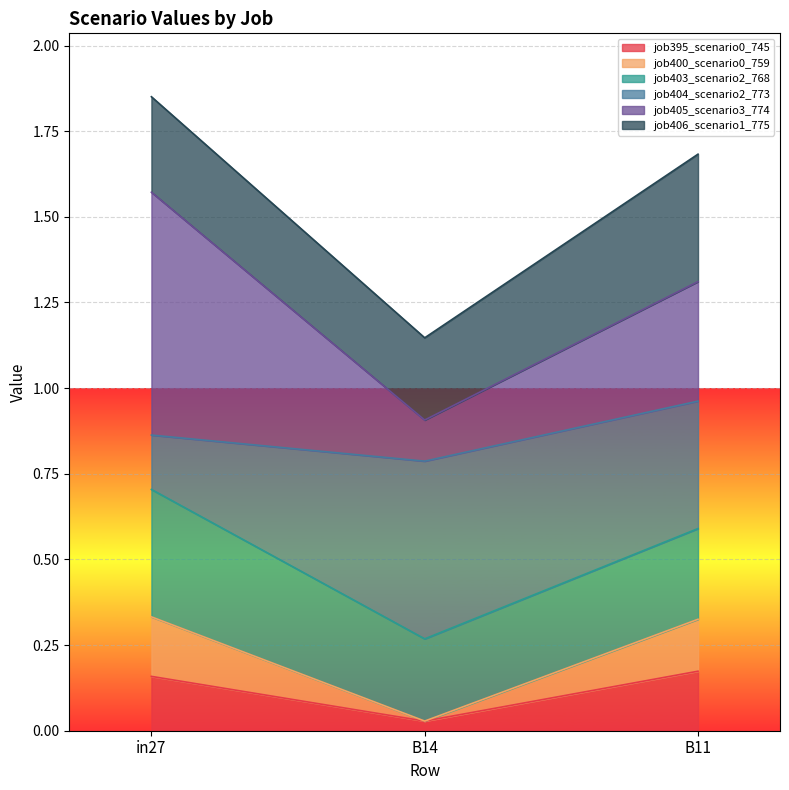

At which label does job395_scenario0_745 reach its minimum?

B14